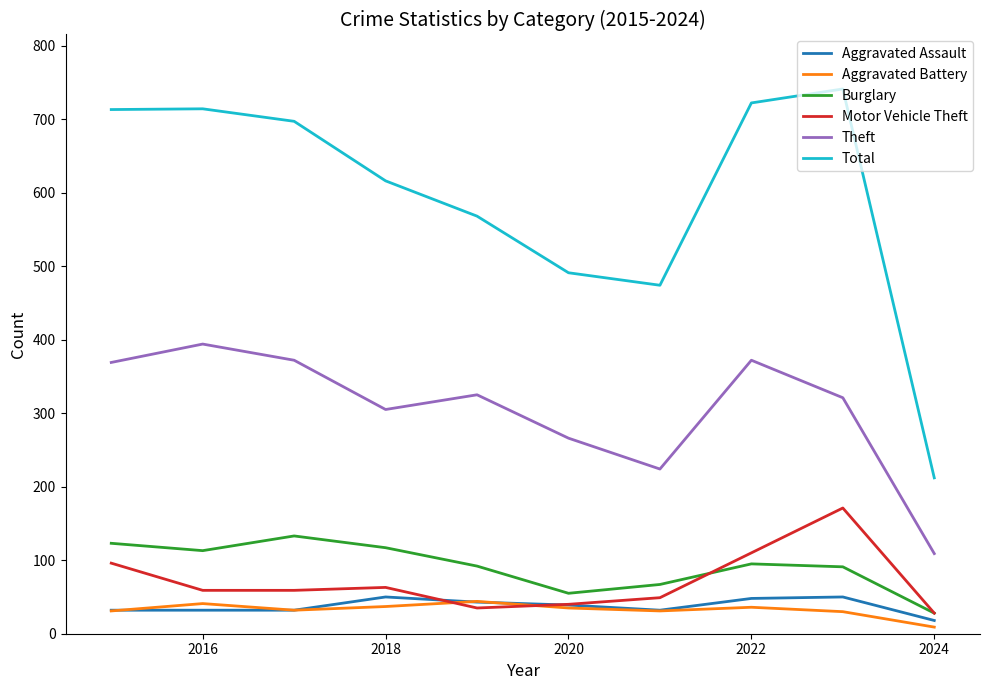

True or false: Aggravated Battery and Theft intersect in this chart.

False